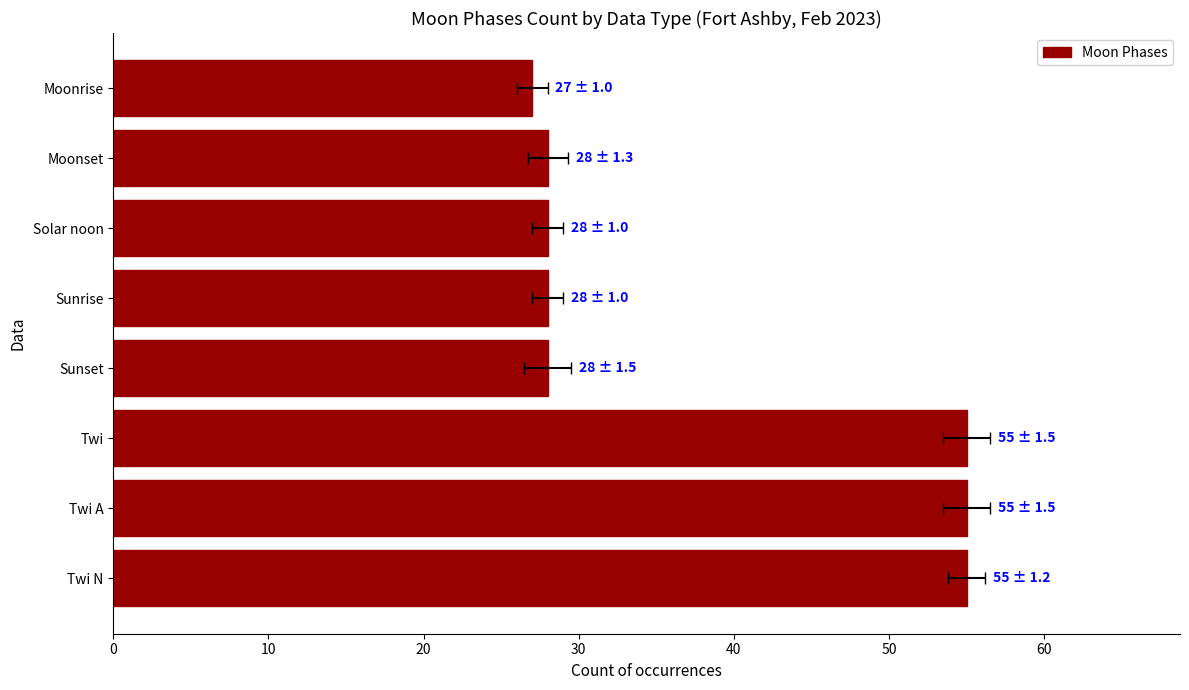

What is the greatest value displayed?

55